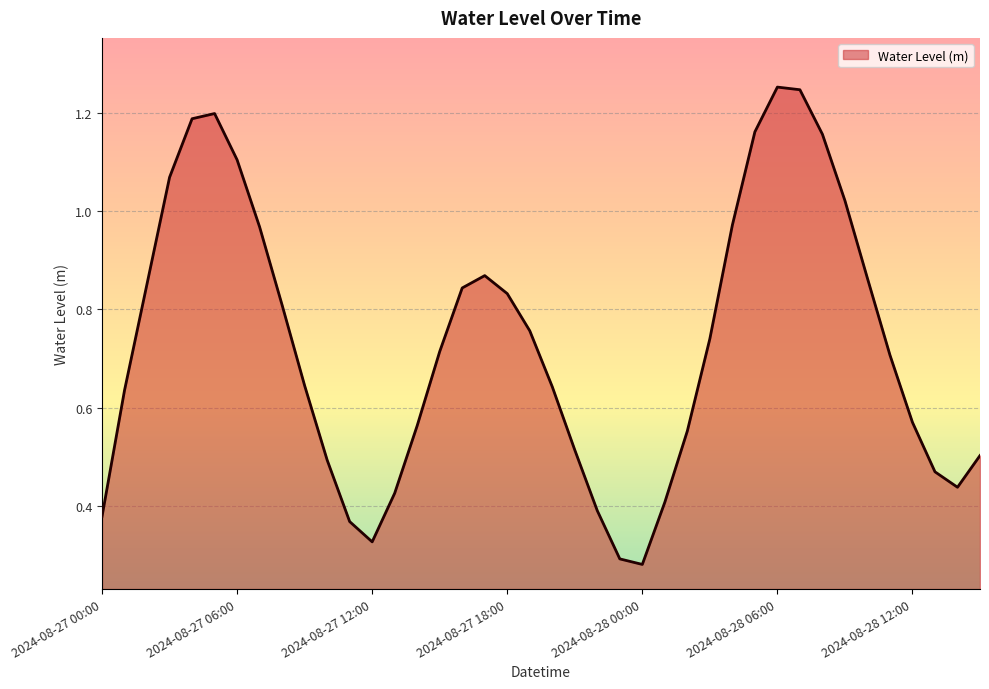

How many lines are shown in the chart?

1